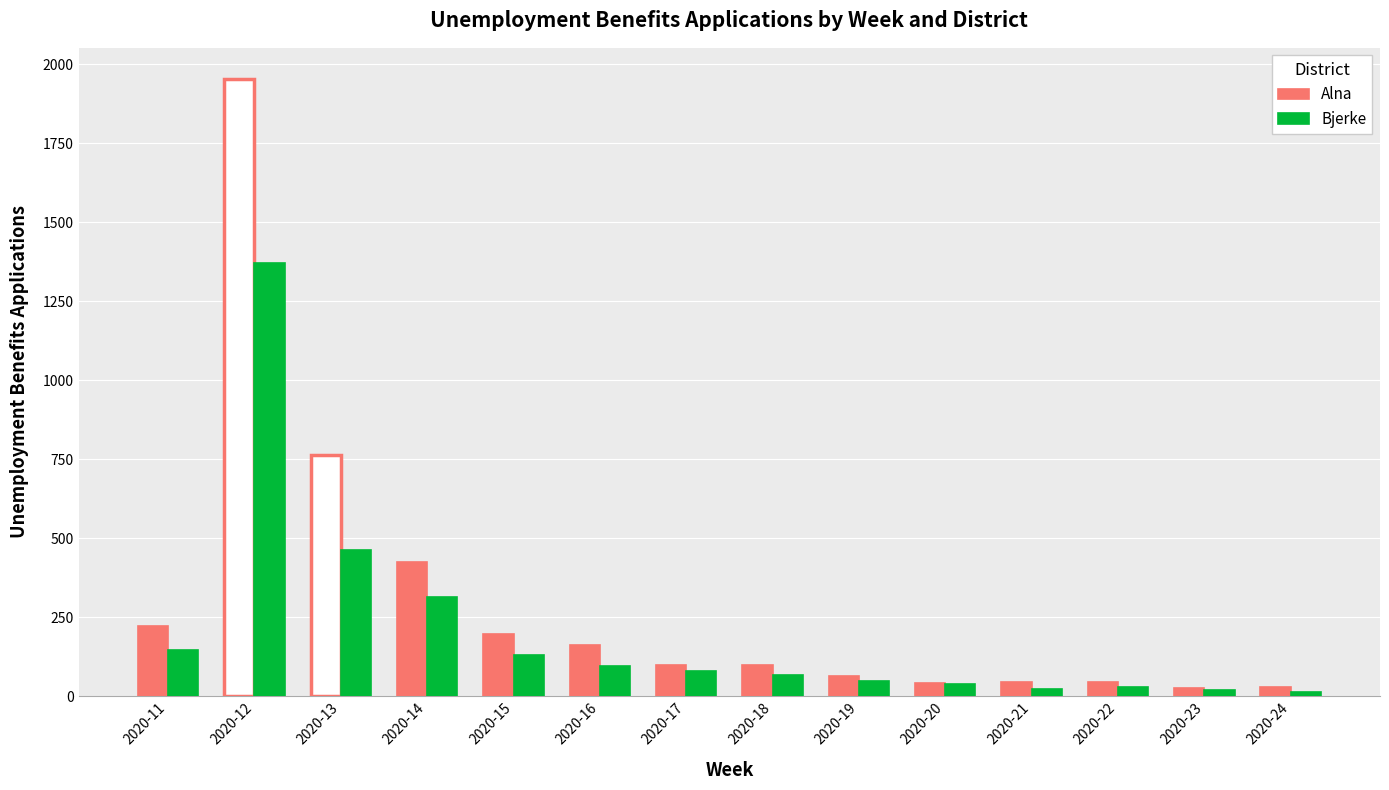

What is the value of the Bjerke bar at the 7th from the left?

80